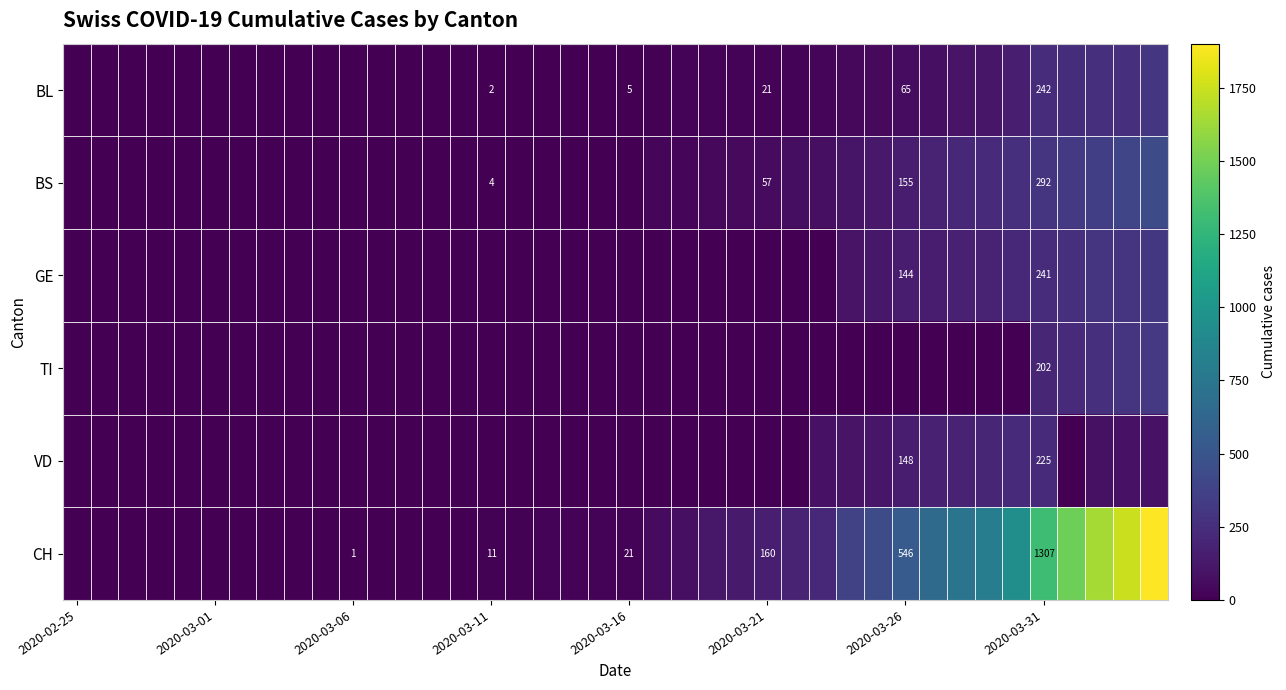

Which series has the largest total across all categories?

CH